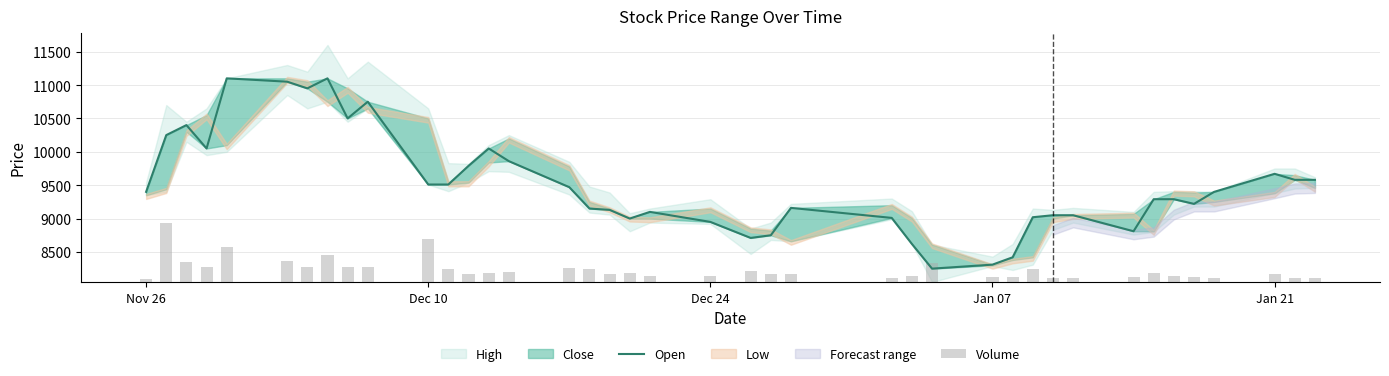

What is the average value of the Open series?

9506.5